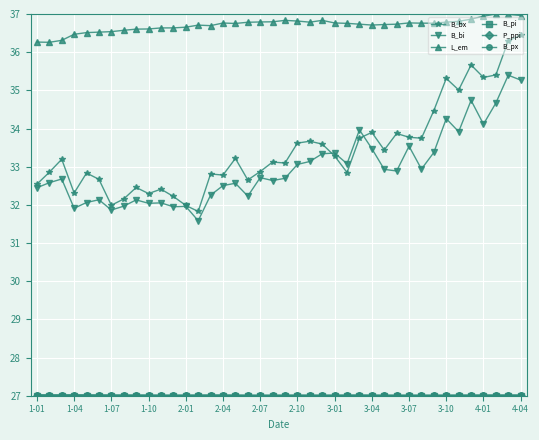

True or false: L_em and B_bx cross at least once.

False